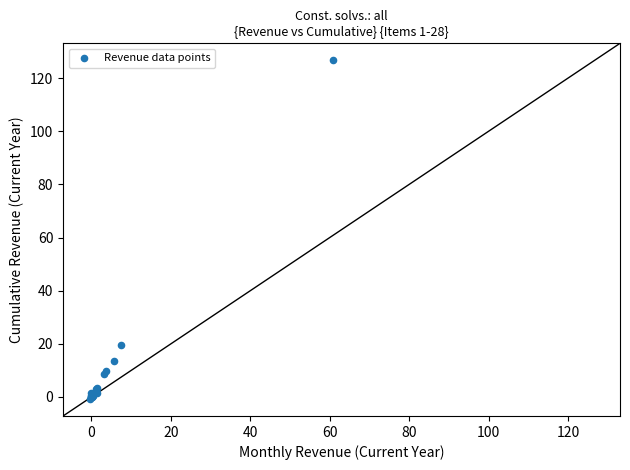

What Y value in the scatter plot is closest to 62?

19.7